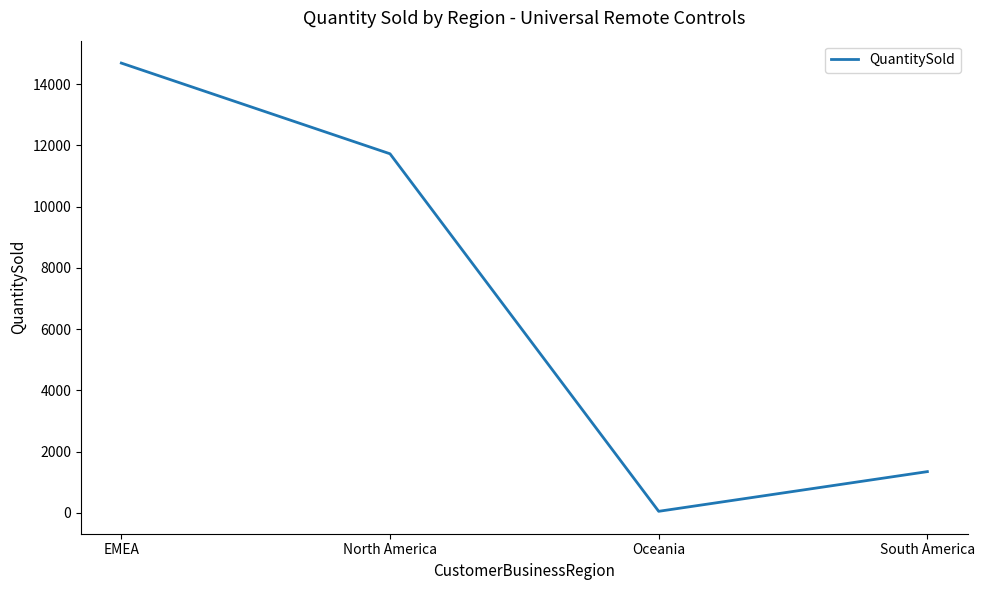

At which label is the value closest to 7366?

North America